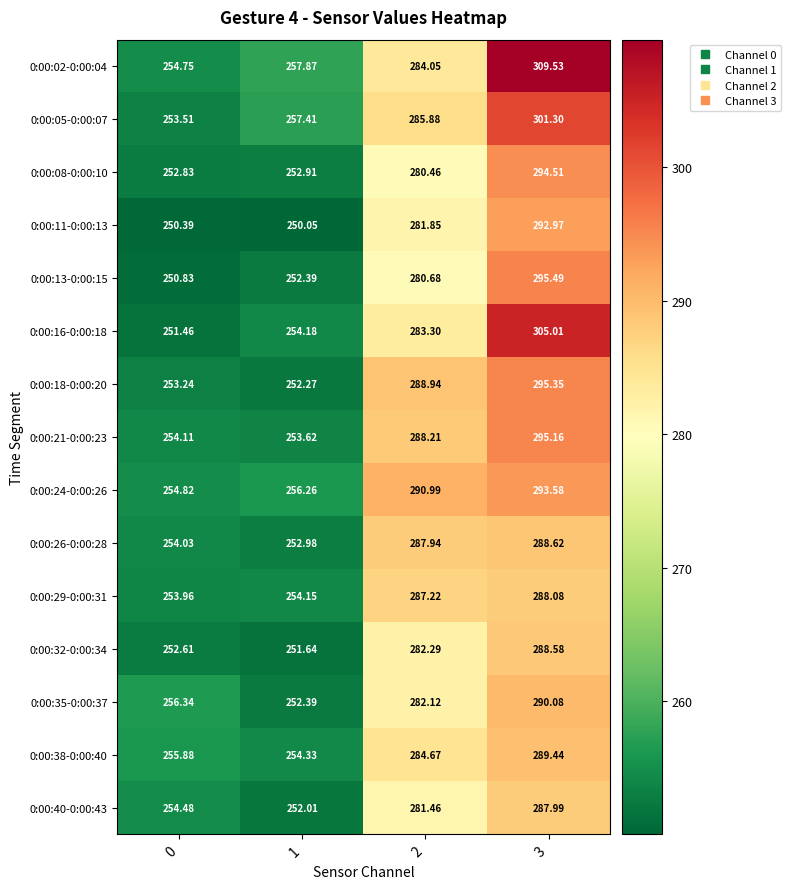

How many data points does each series have?

4